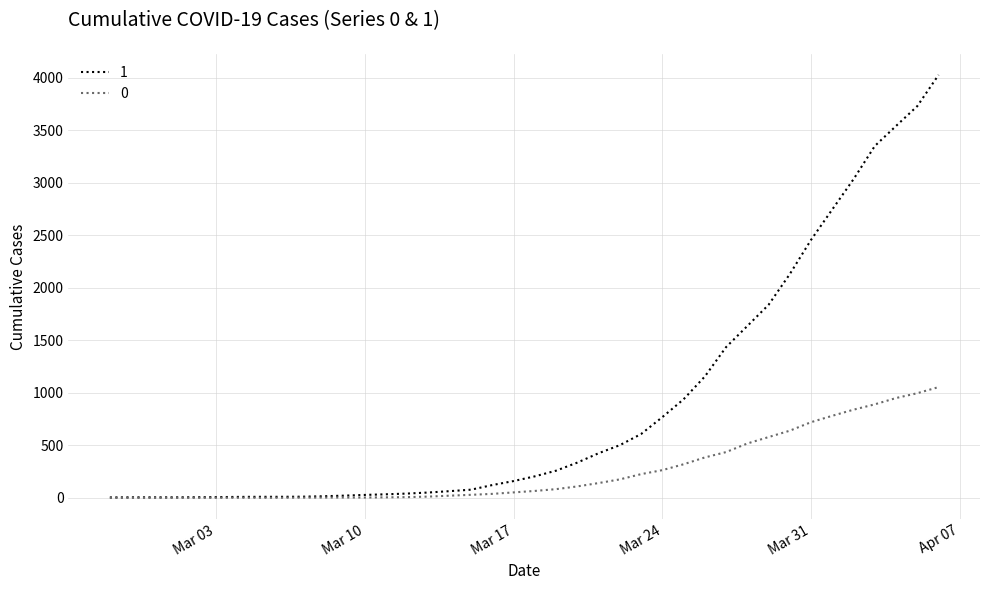

What is the sum of all 0 values?

10324